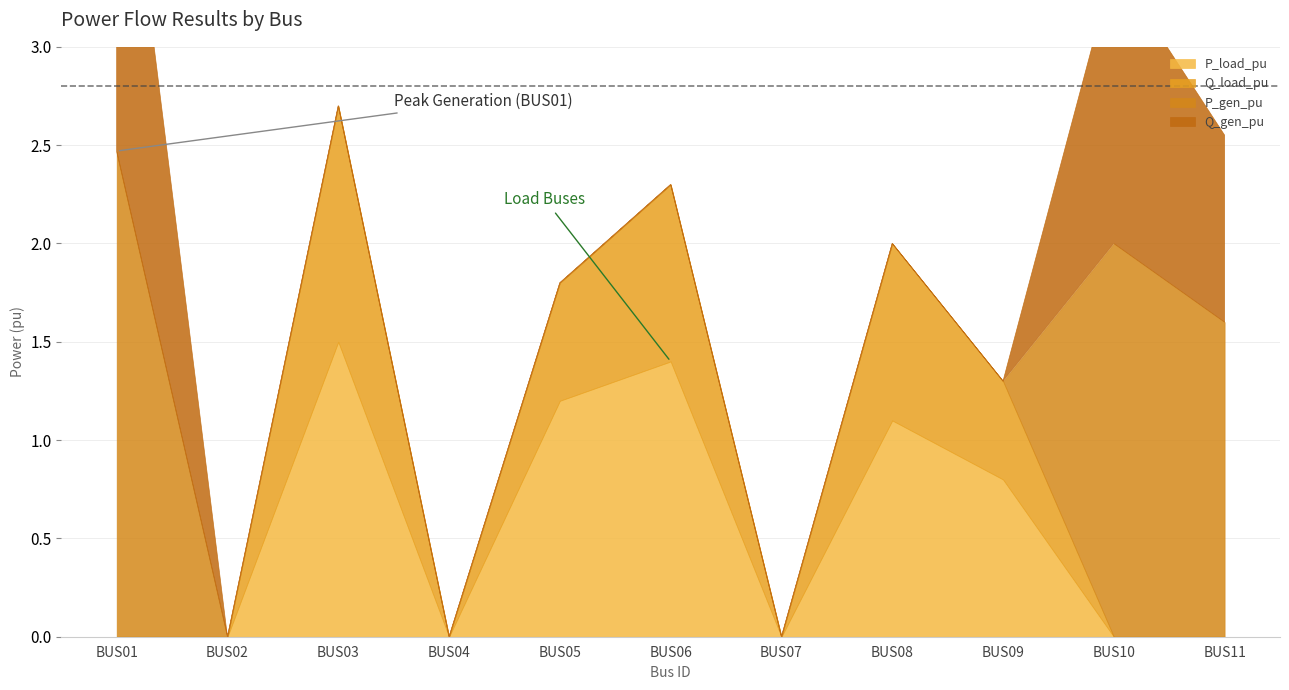

Which category has the lowest value across all series?

BUS01